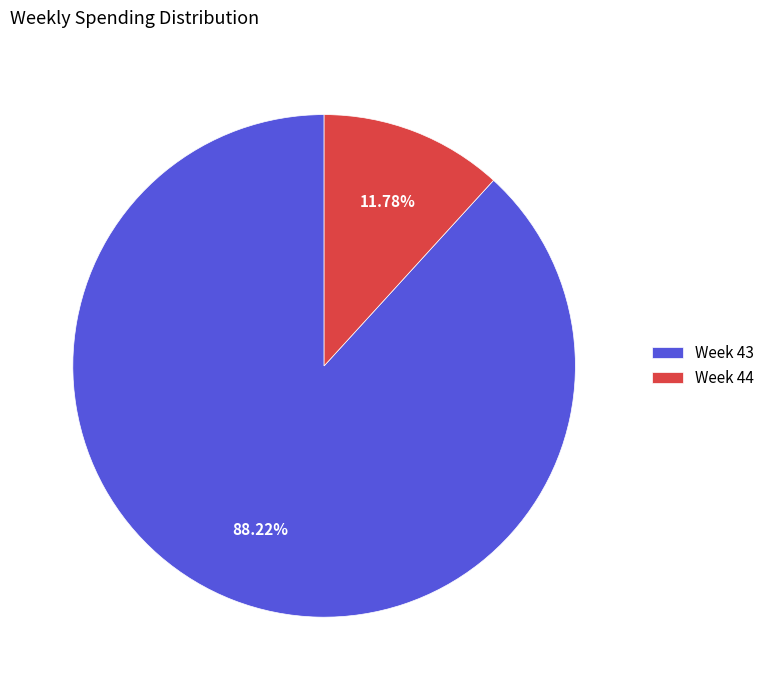

Between Week 44 and Week 43, which is larger?

Week 43